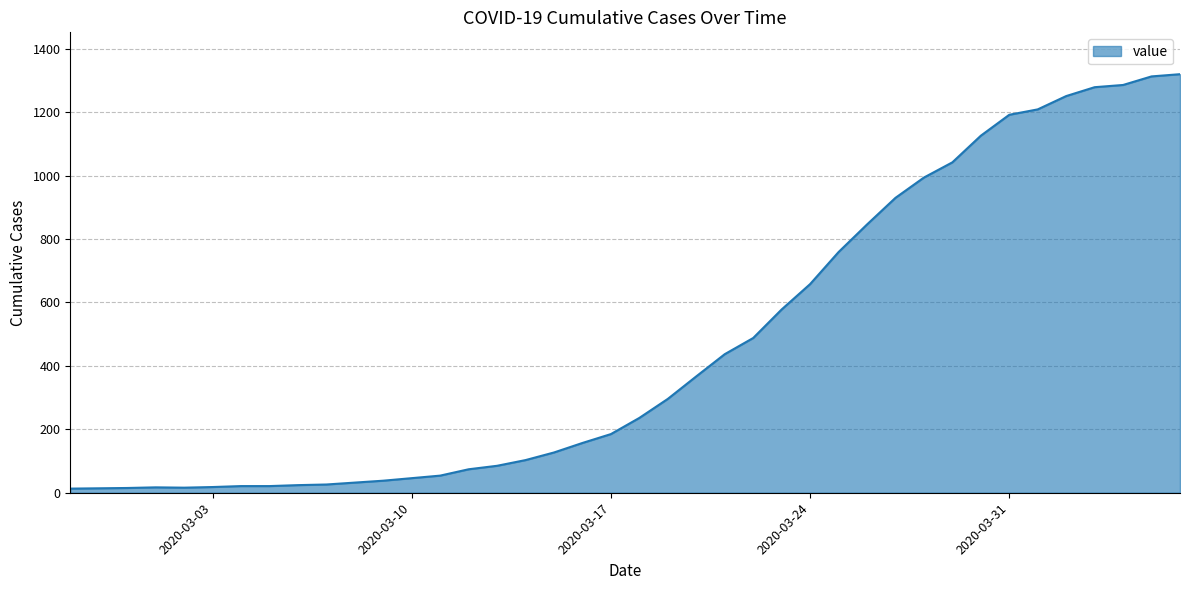

What is the maximum value shown in the chart?

1320